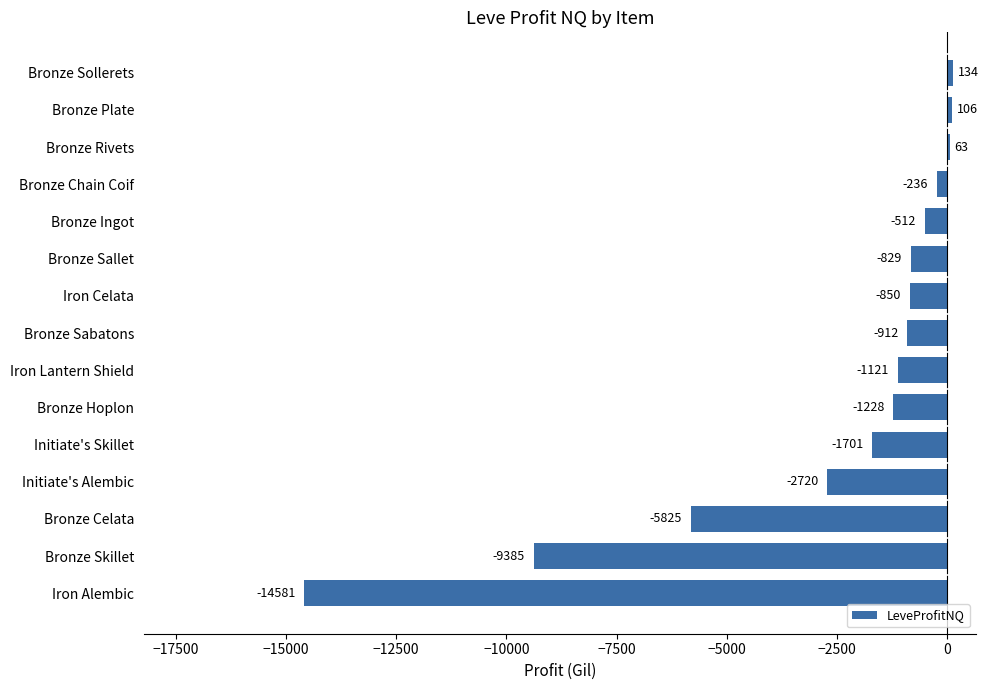

The value at Bronze Skillet is -5743.9. True or false?

False